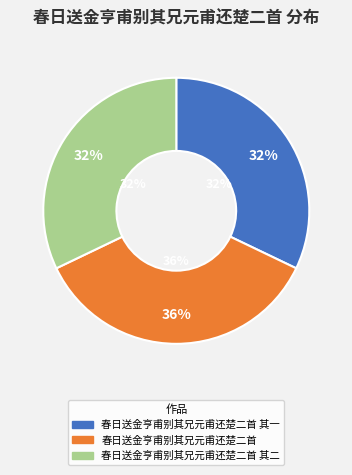

To the nearest percent, what is the difference between the largest and smallest slice percentages?

4%